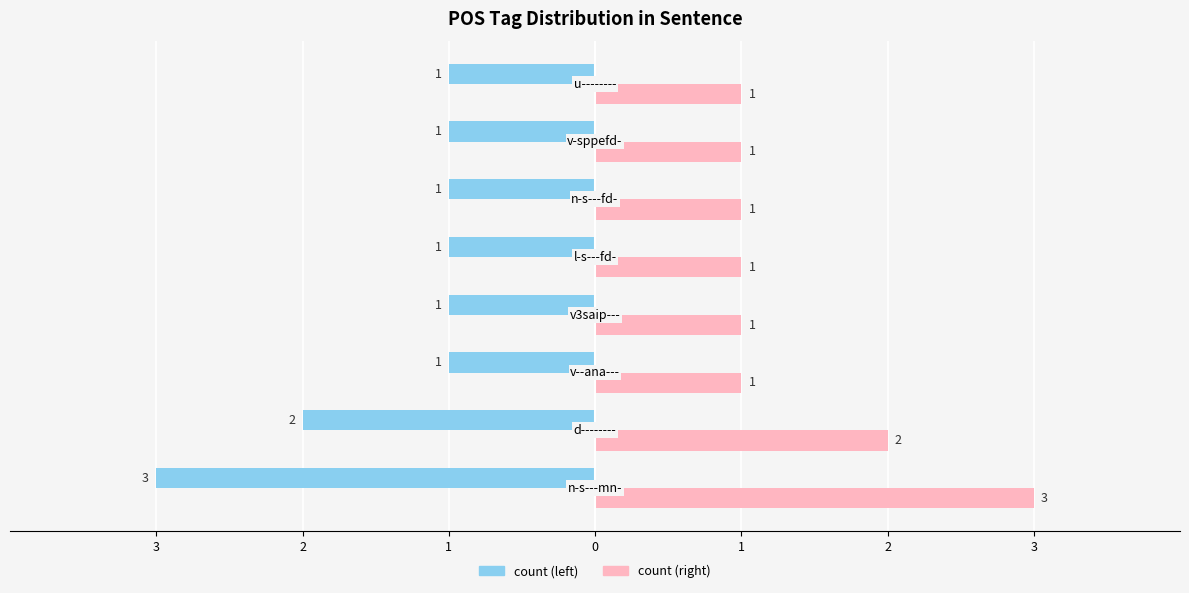

What are all the series names shown in the legend?

count (left), count (right)